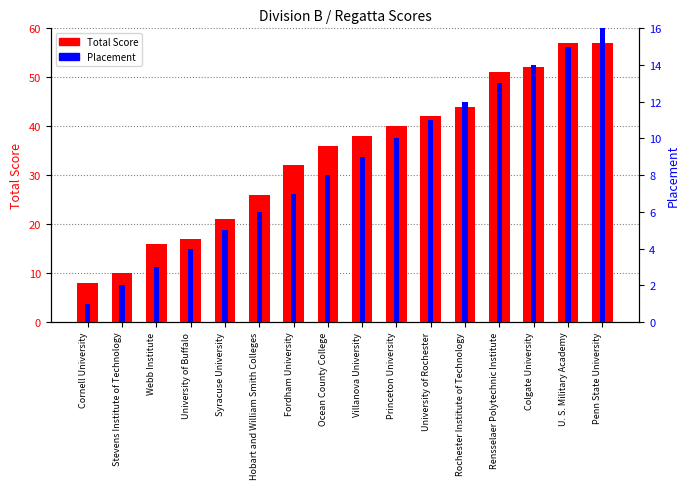

What is the value of the Placement bar at the 7th from the left?

7